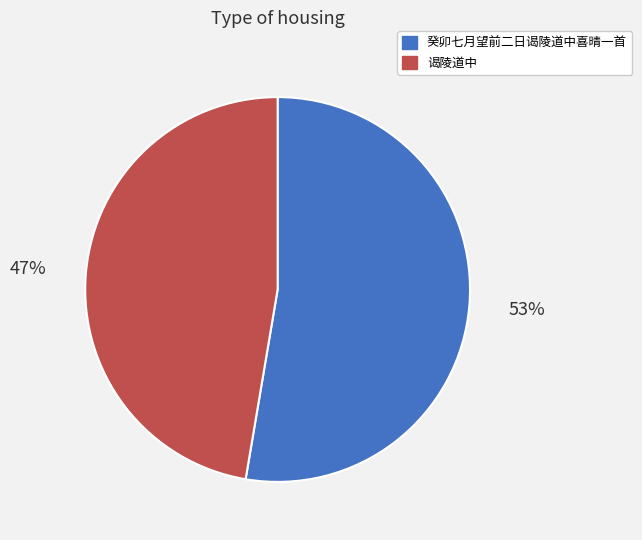

To the nearest percent, what is the combined percentage of 癸卯七月望前二日谒陵道中喜晴一首 and 谒陵道中?

100%